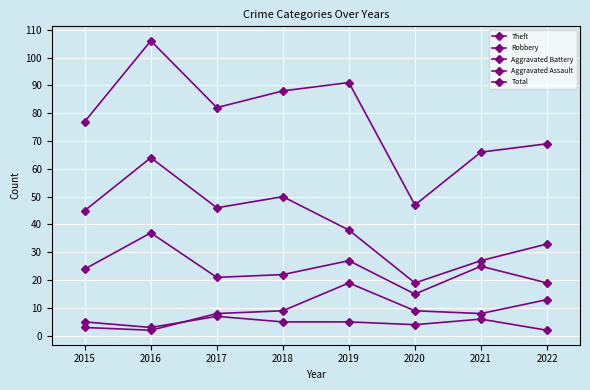

How many data points in Robbery are less than 24?

4